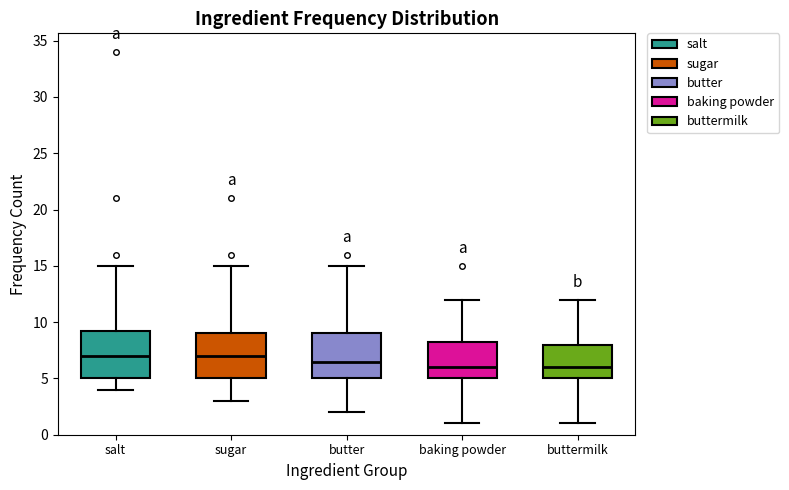

Where is the upper edge of the box for butter on the y-axis? The values are not printed on the chart, so give them approximately, as read against the axis.

9.0